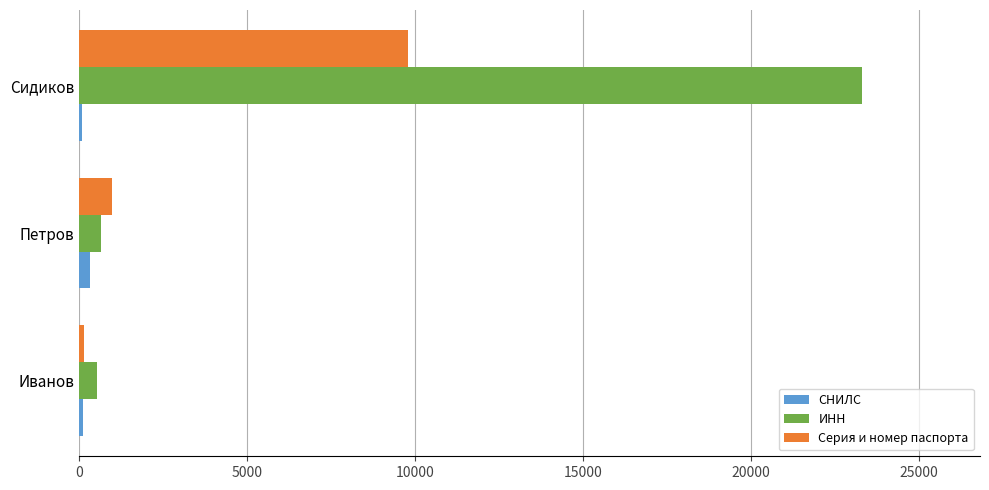

List the series in order of their peak value, highest first.

ИНН, Серия и номер паспорта, СНИЛС